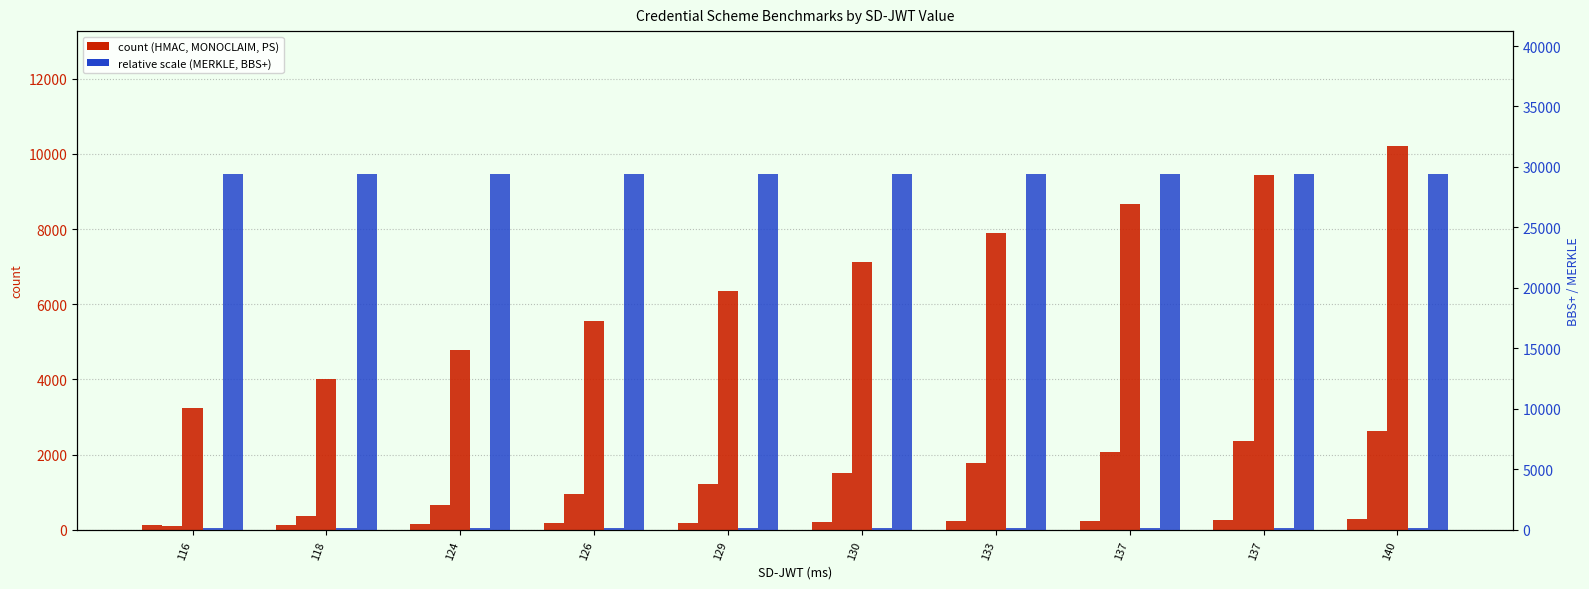

What is the greatest value displayed?

29451